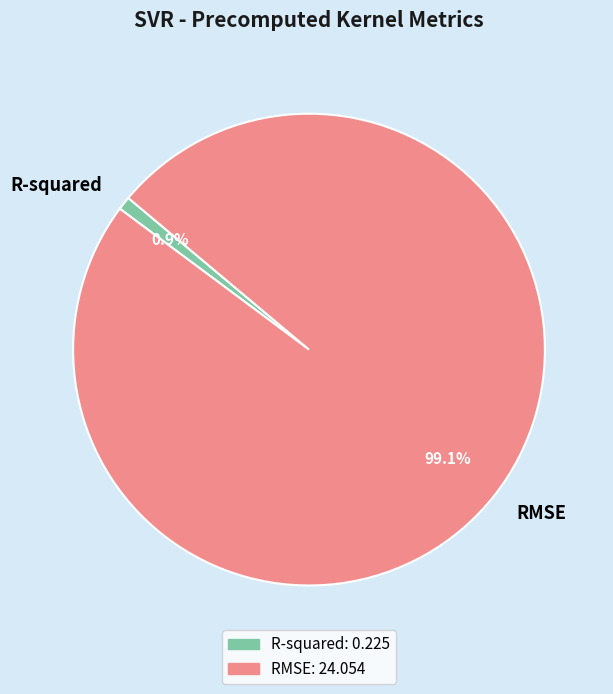

To the nearest percent, what percentage of the pie is R-squared?

1%